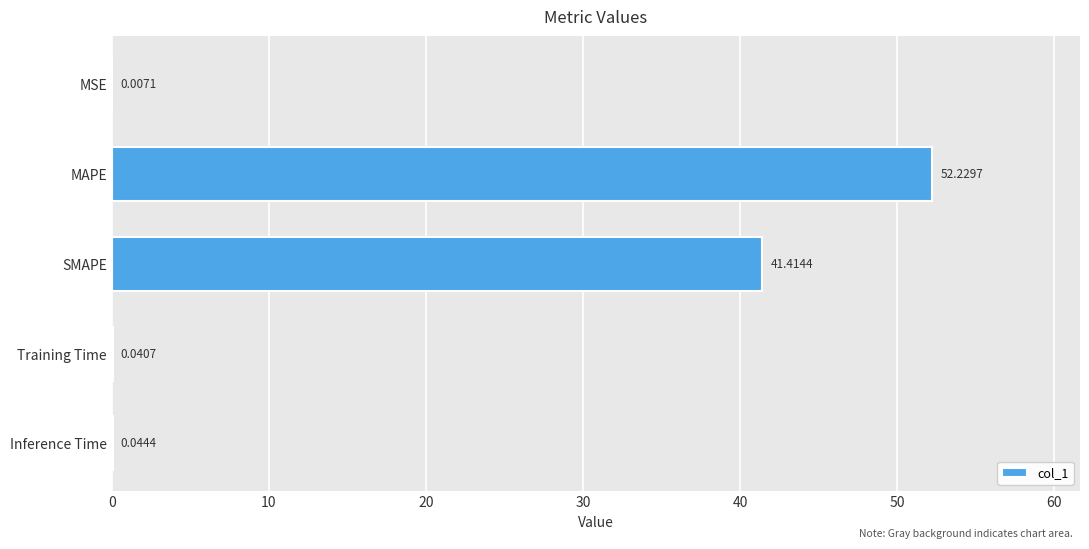

Where is the data nearest to the value 26?

SMAPE